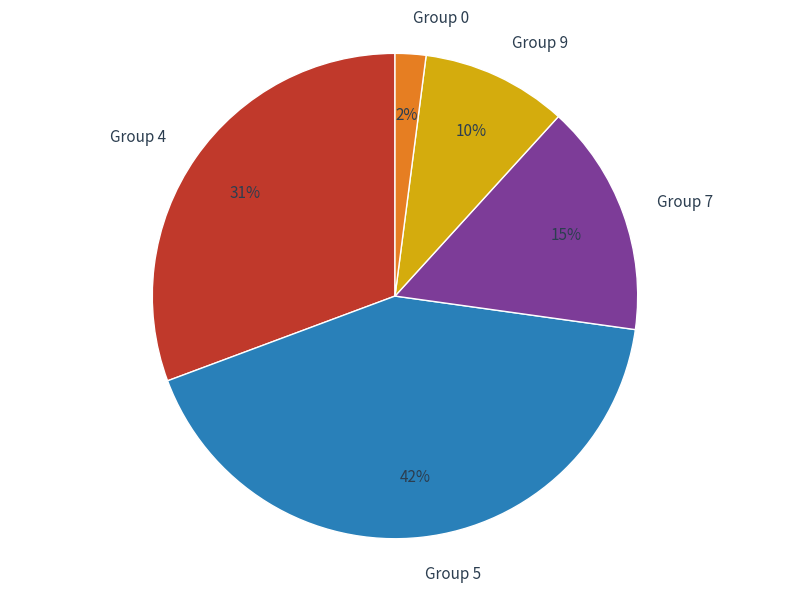

To the nearest percent, what is the average slice percentage?

20%